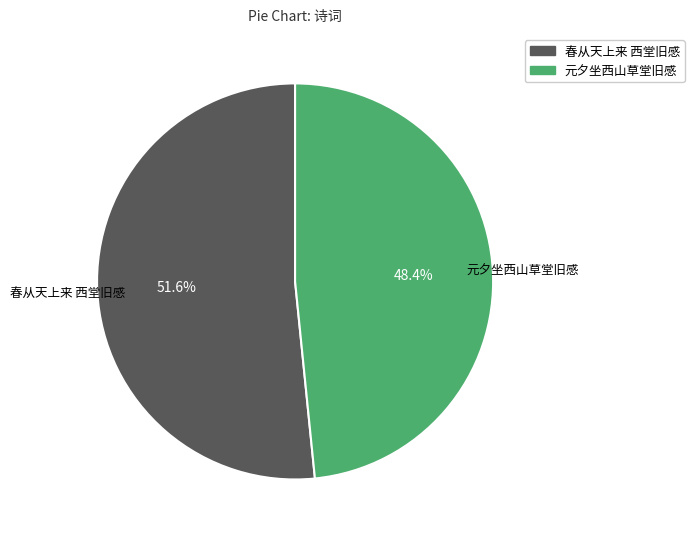

To the nearest percent, what percentage of the pie is 春从天上来 西堂旧感?

52%